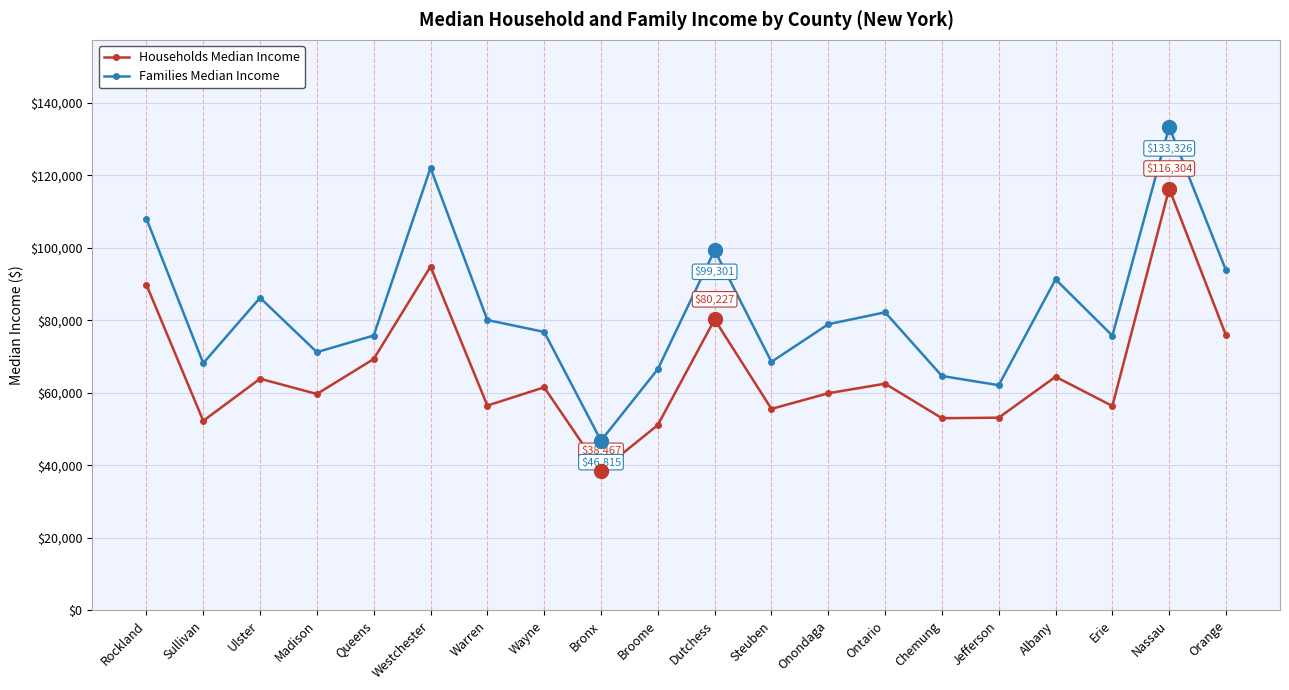

Read the Families Median Income value at Warren.

80079